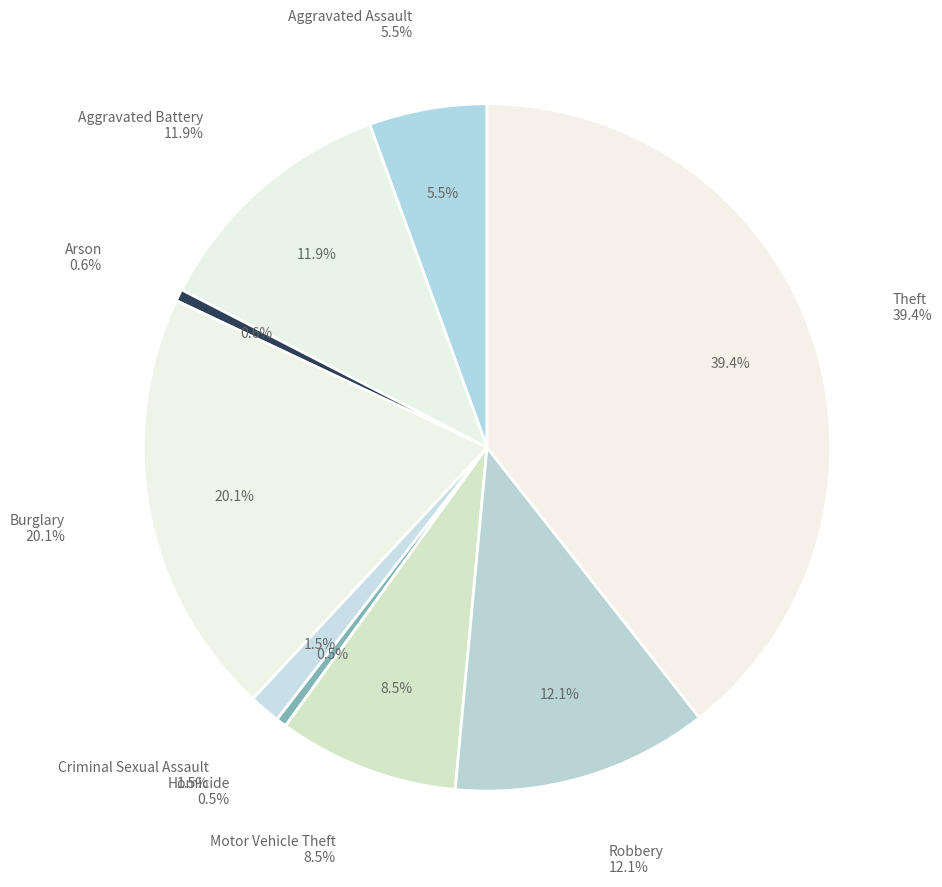

Which slice is the largest?

Theft